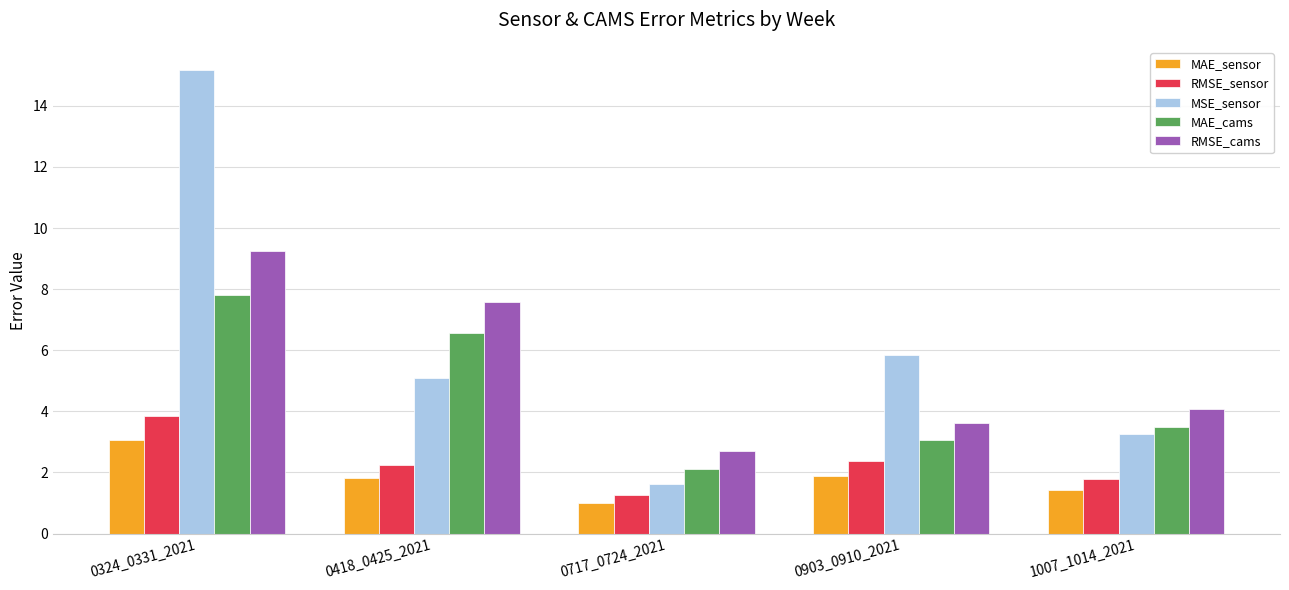

Is it true that RMSE_cams equals 7.6 at 0418_0425_2021?

True